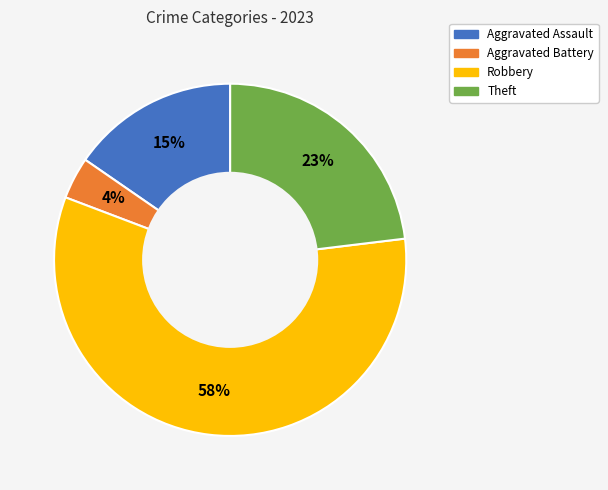

Count the number of slices in the pie.

4